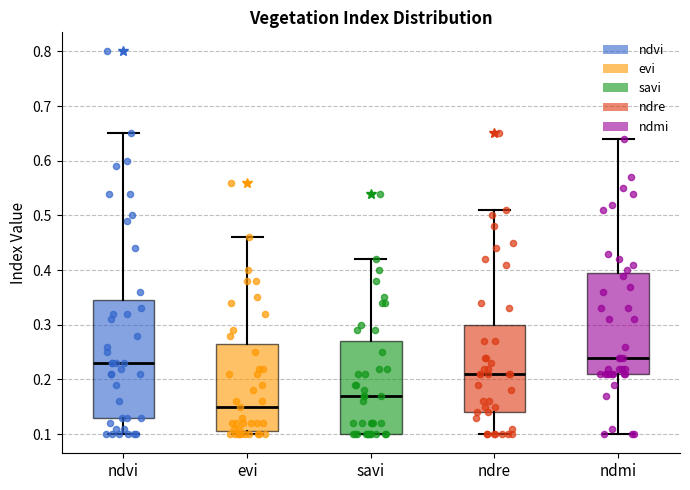

Reading left to right, transcribe this box plot: for each box, give where its median line is, the range the box spans, and where its two whiskers end, as read against the y-axis. The values are not printed on the chart, so give them approximately, as read against the axis.

ndvi: median 0.23, box 0.13 to 0.35, whiskers 0.10 to 0.65
evi: median 0.15, box 0.11 to 0.27, whiskers 0.10 to 0.46
savi: median 0.17, box 0.10 to 0.27, whiskers 0.10 to 0.42
ndre: median 0.21, box 0.14 to 0.30, whiskers 0.10 to 0.51
ndmi: median 0.24, box 0.21 to 0.40, whiskers 0.10 to 0.64